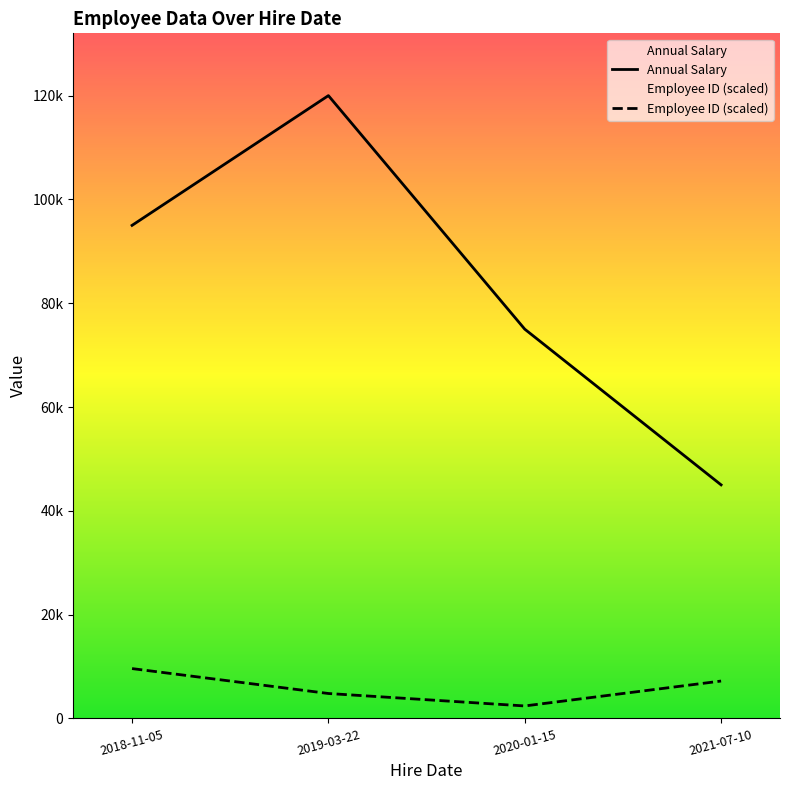

True or false: Employee ID and Annual Salary cross at least once.

False